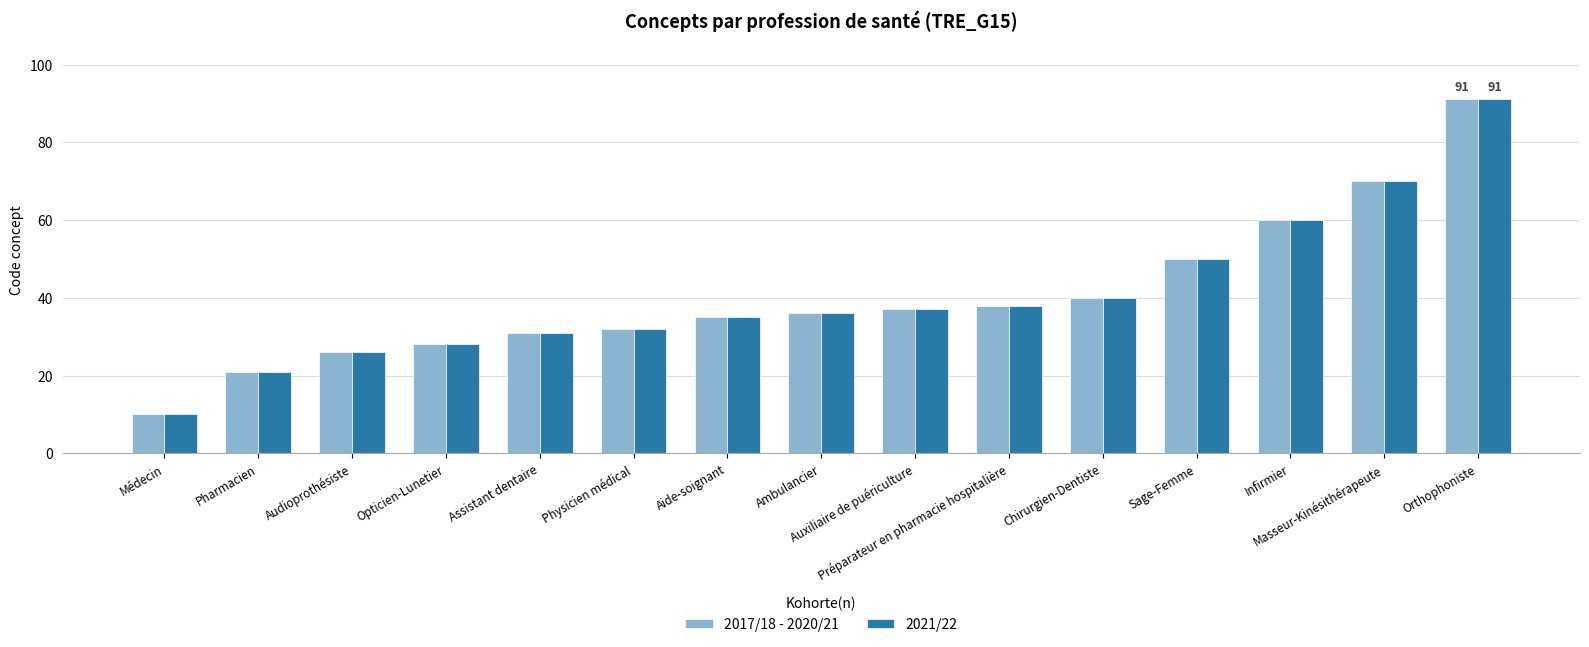

List the labels in order of 2021/22 value, largest first.

Orthophoniste, Masseur-Kinésithérapeute, Infirmier, Sage-Femme, Chirurgien-Dentiste, Préparateur en pharmacie hospitalière, Auxiliaire de puériculture, Ambulancier, Aide-soignant, Physicien médical, Assistant dentaire, Opticien-Lunetier, Audioprothésiste, Pharmacien, Médecin